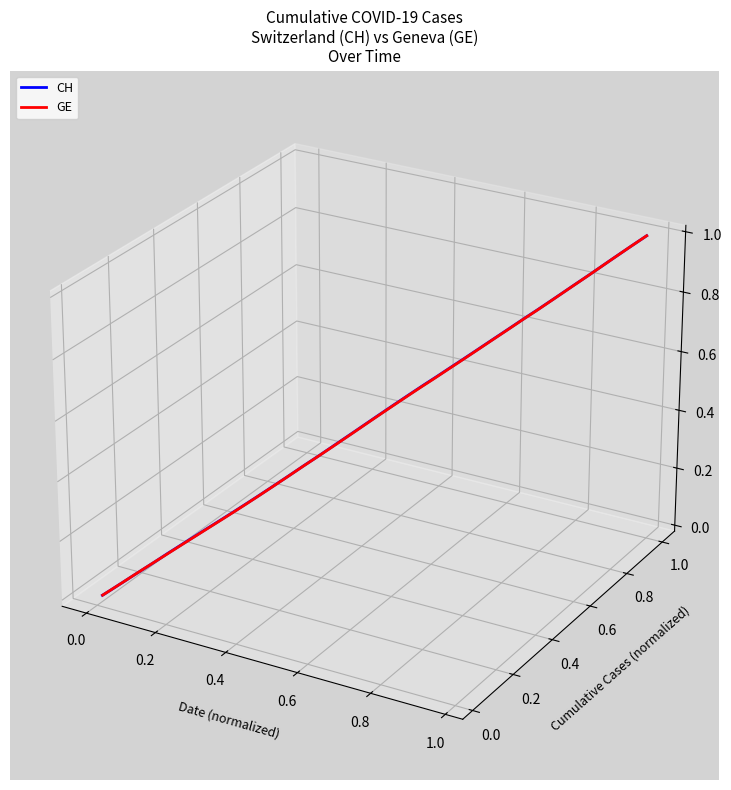

Which series has the widest spread of values?

CH